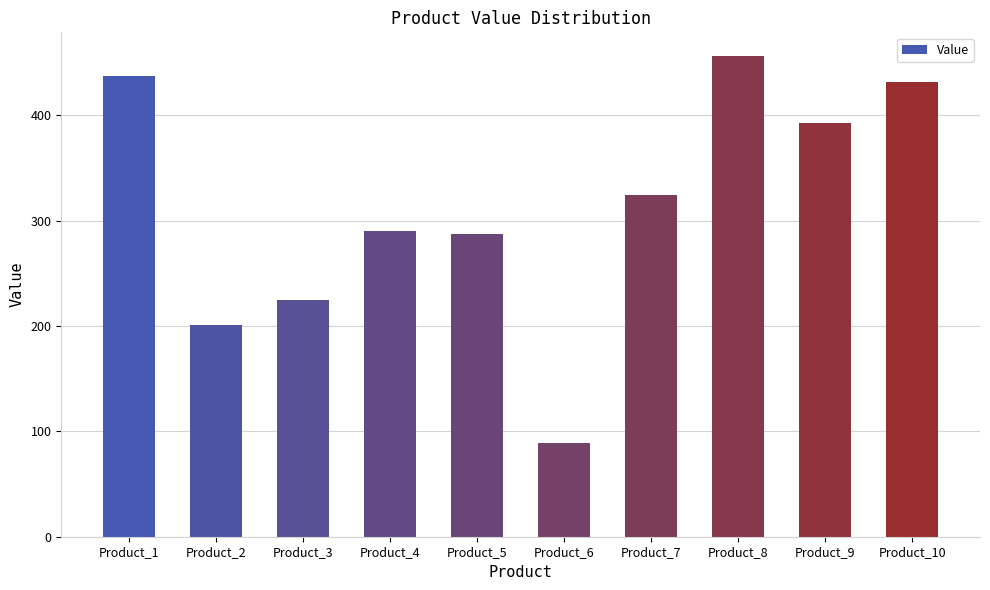

What is the difference between the maximum and minimum values?

367